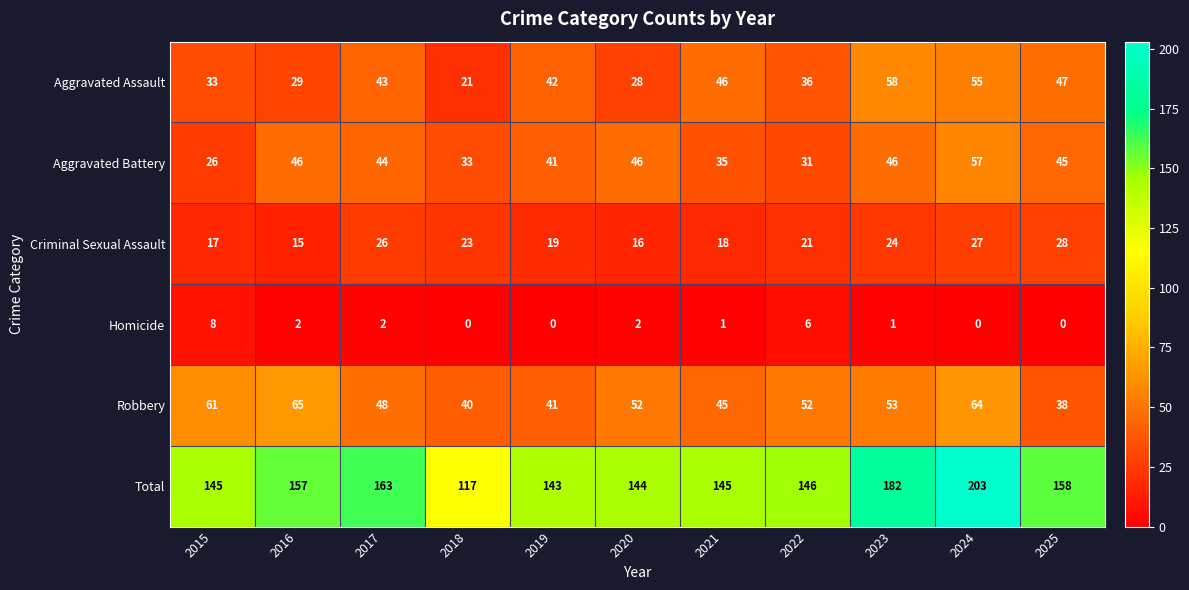

Between 2016 and 2025, which series saw the biggest shift?

Robbery